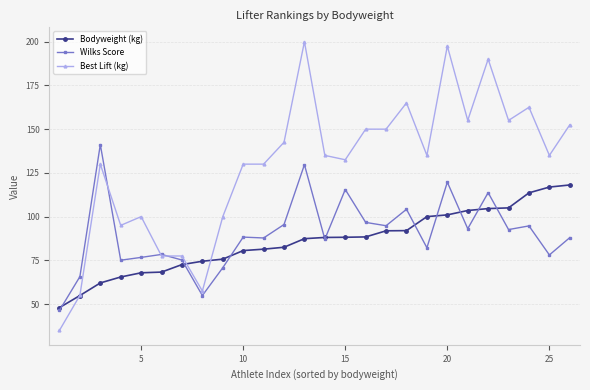

How many lines are shown in the chart?

3